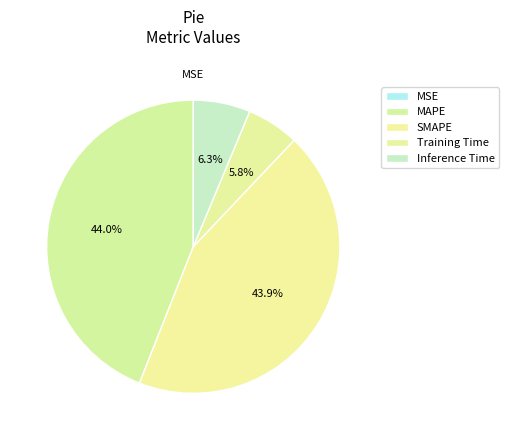

To the nearest percent, what percentage of the pie is Inference Time?

6%